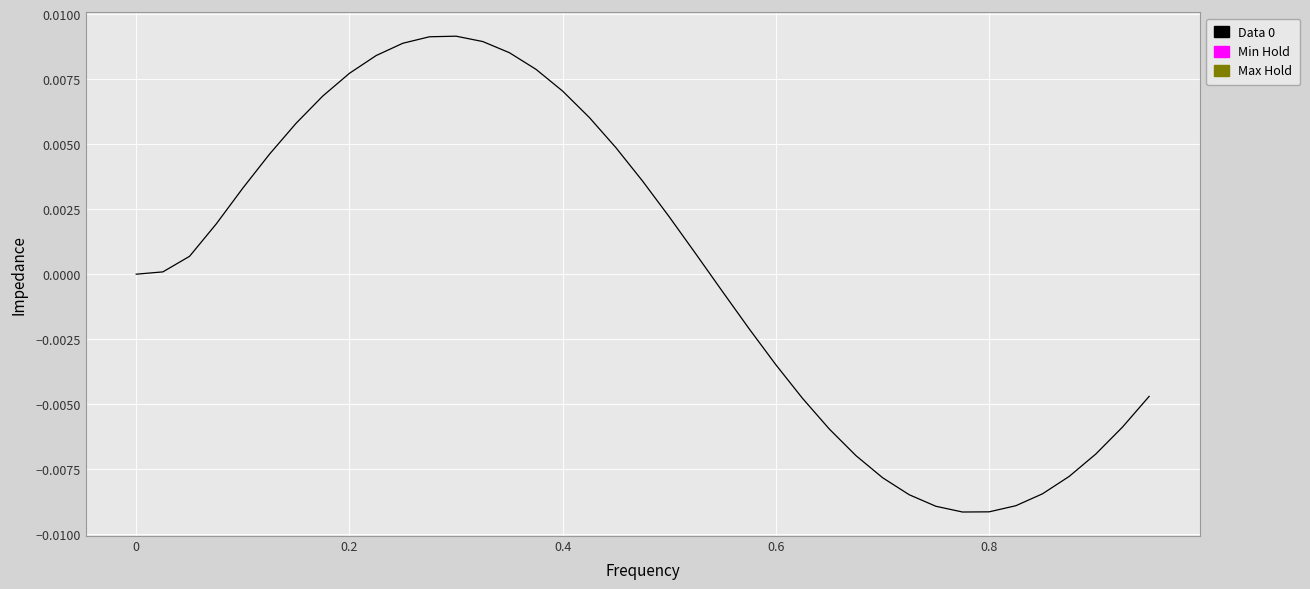

The value at 0 is 0.0. True or false?

True